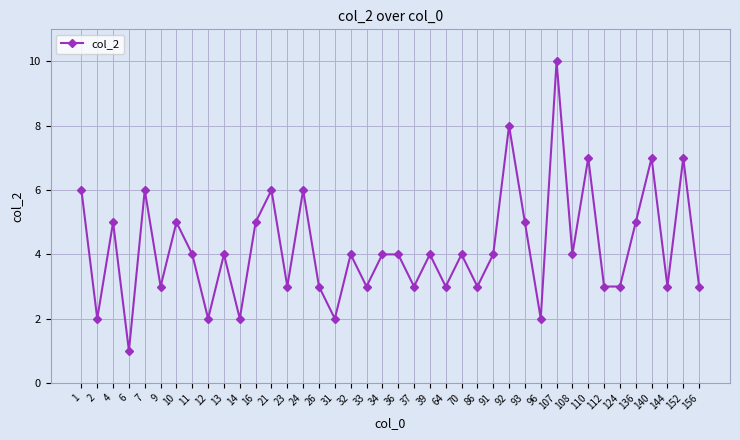

Which label corresponds to the largest value in the chart?

107